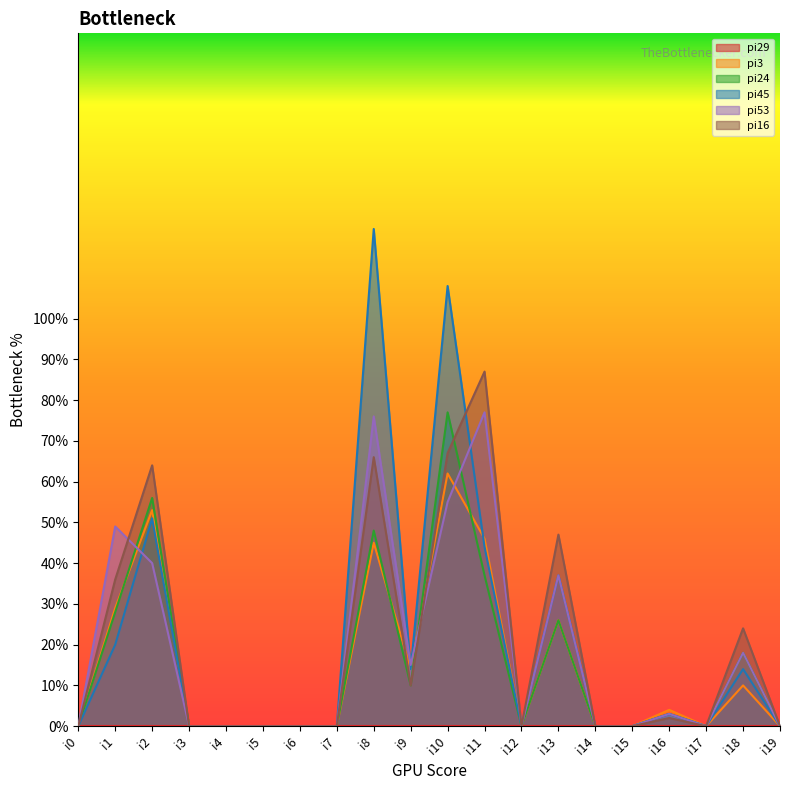

What is the maximum value shown in the chart?

122